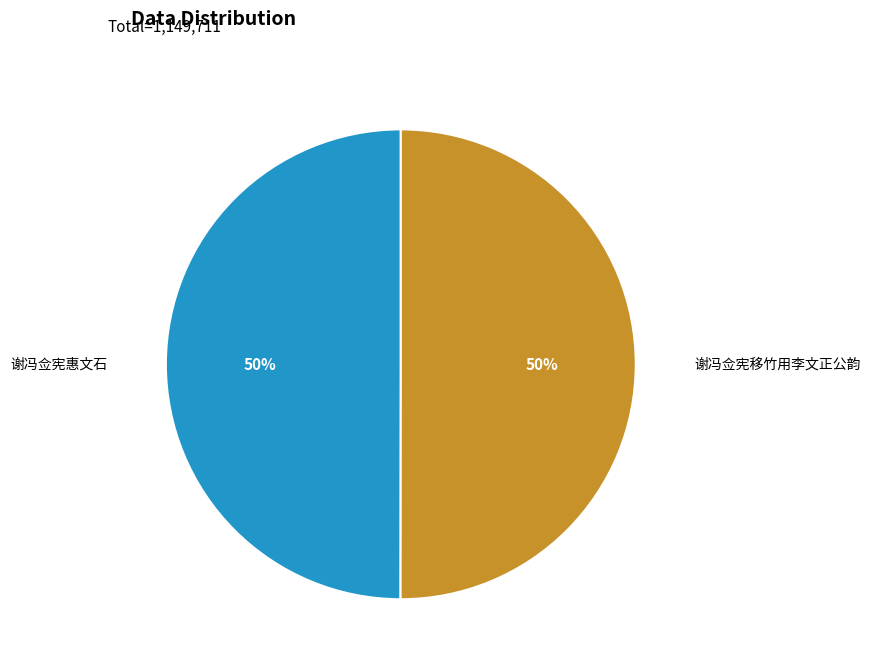

What is the ratio of the value at 谢冯佥宪移竹用李文正公韵 to the value at 谢冯佥宪惠文石?

1.0